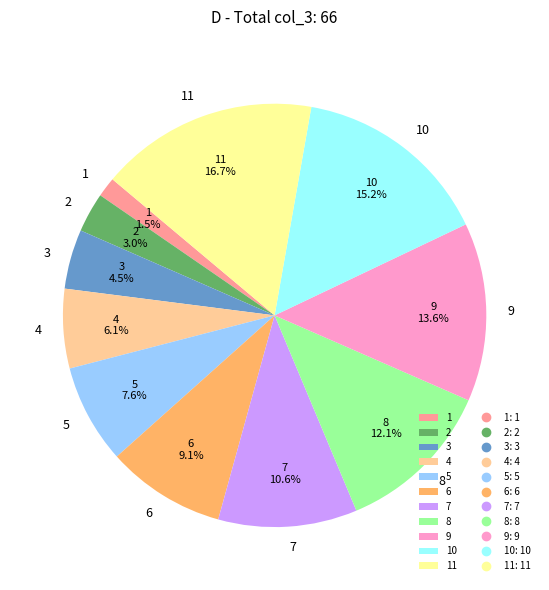

To the nearest percent, what portion does 7 represent?

11%